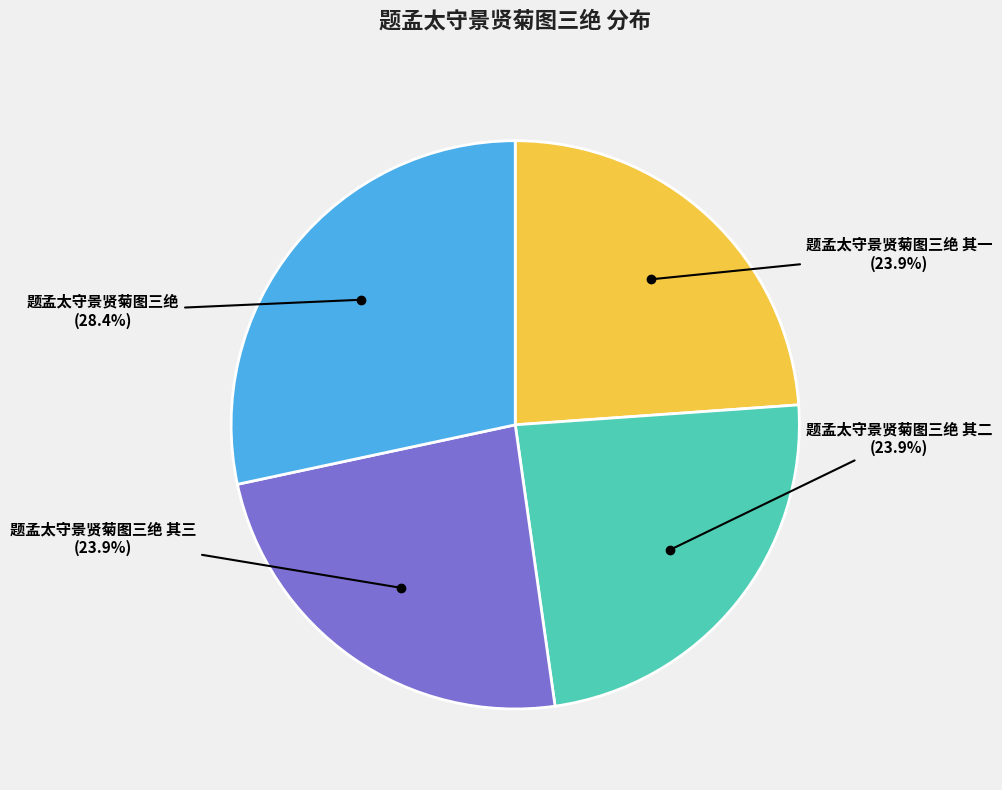

True or false: 题孟太守景贤菊图三绝 accounts for 28% of the total.

True